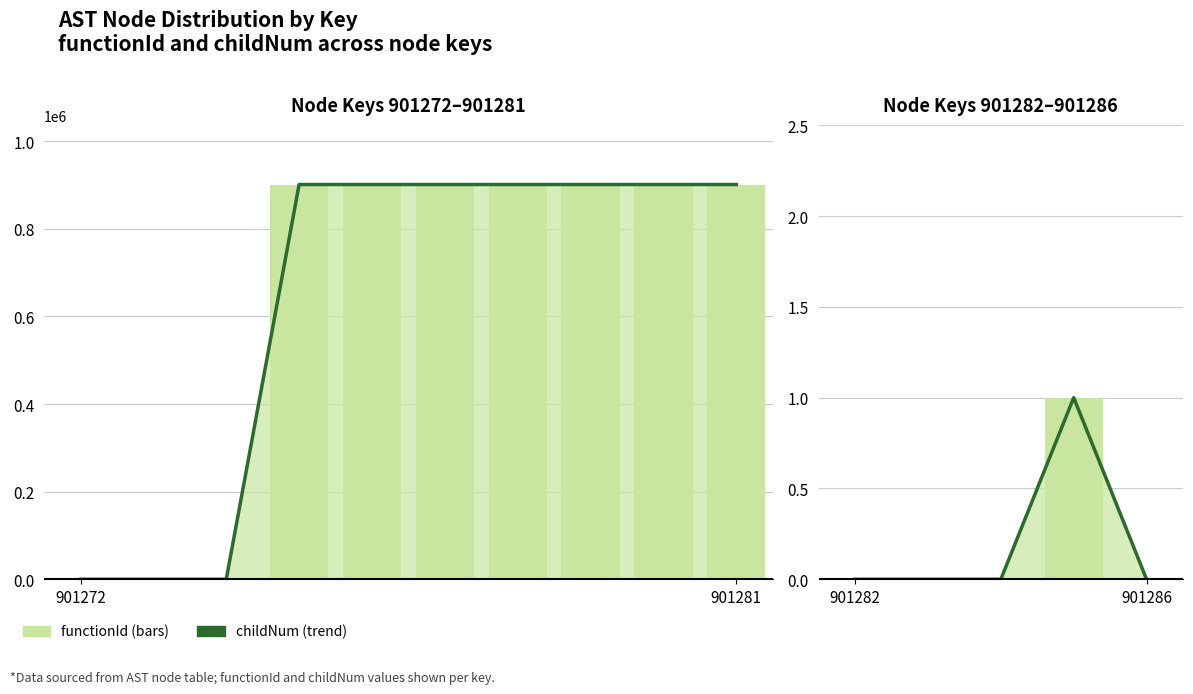

Does the chart contain any negative values?

No